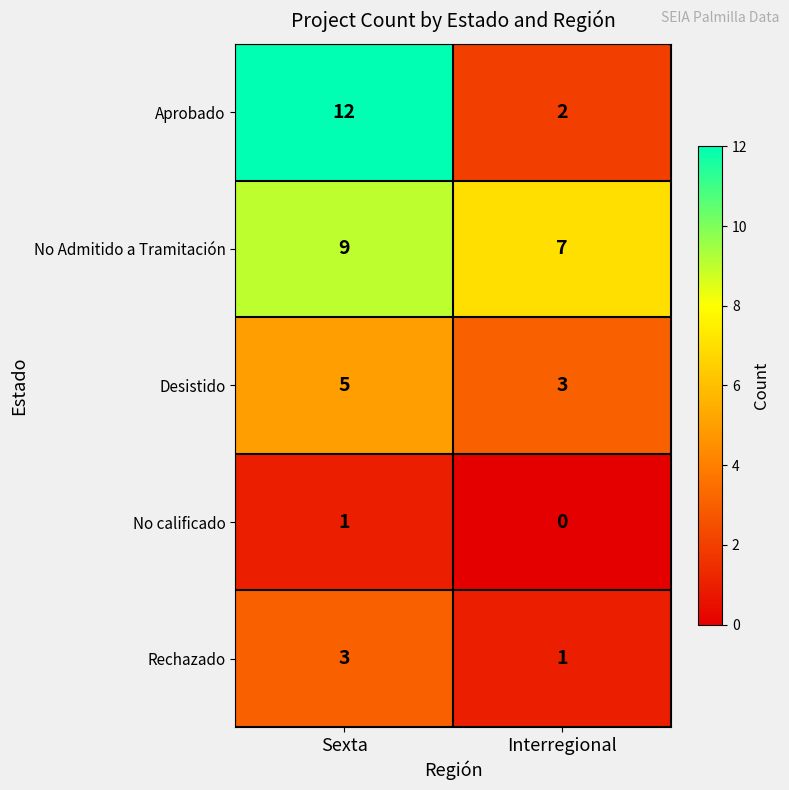

Reading left to right, transcribe all the data shown in this chart.

Aprobado: 12	2
No Admitido a Tramitación: 9	7
Desistido: 5	3
No calificado: 1	0
Rechazado: 3	1